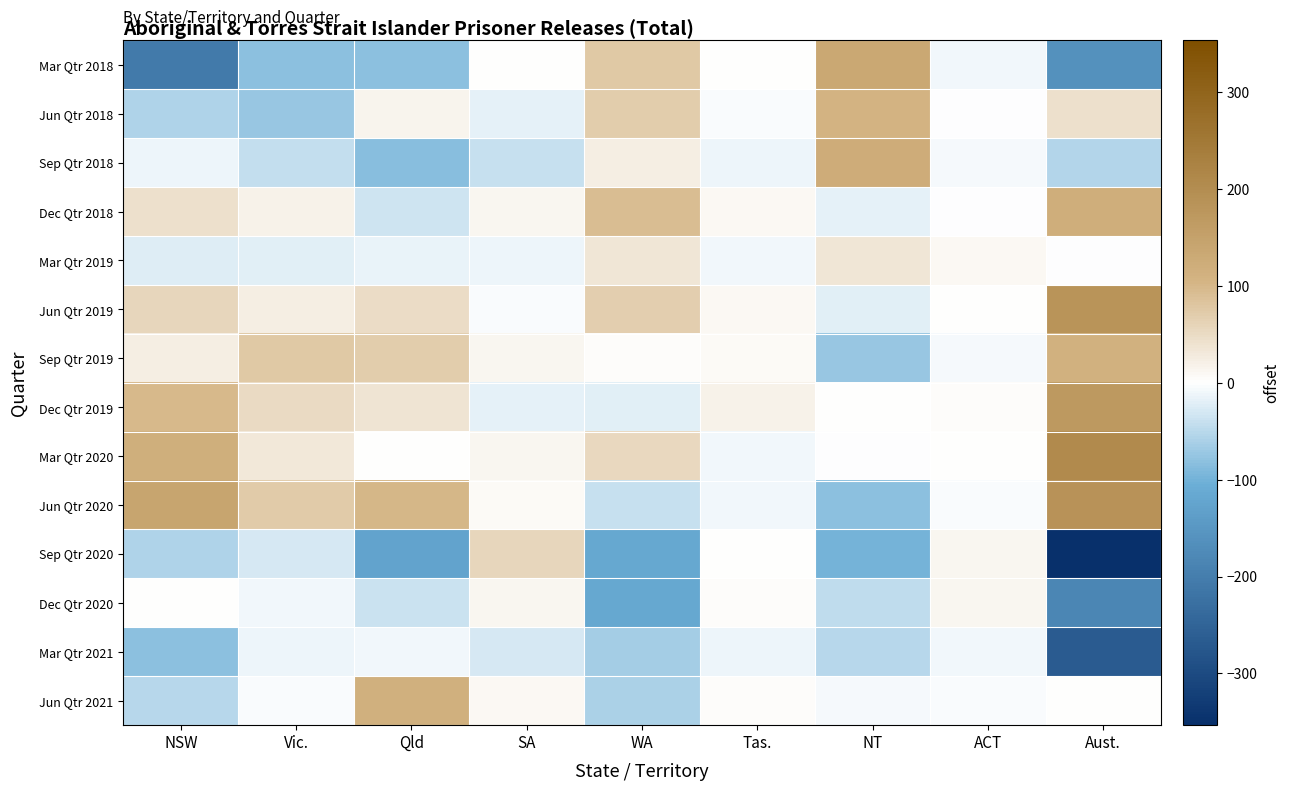

Reading left to right, what are all the values shown in this chart?

Mar Qtr 2018: NSW=-205.5	Vic.=-81.9	Qld=-80.6	SA=2.4	WA=76.7	Tas.=0.9	NT=133.9	ACT=-8.4	Aust.=-162.4
Jun Qtr 2018: NSW=-55.5	Vic.=-71.9	Qld=14.4	SA=-16.6	WA=70.7	Tas.=-4.1	NT=106.9	ACT=-1.4	Aust.=42.6
Sep Qtr 2018: NSW=-12.5	Vic.=-41.9	Qld=-84.6	SA=-40.6	WA=22.7	Tas.=-12.1	NT=121.9	ACT=-6.4	Aust.=-53.4
Dec Qtr 2018: NSW=42.5	Vic.=19.1	Qld=-33.6	SA=11.4	WA=91.7	Tas.=10.9	NT=-19.1	ACT=-2.4	Aust.=120.6
Mar Qtr 2019: NSW=-22.5	Vic.=-20.9	Qld=-14.6	SA=-11.6	WA=34.7	Tas.=-10.1	NT=33.9	ACT=8.6	Aust.=-2.4
Jun Qtr 2019: NSW=57.5	Vic.=23.1	Qld=48.4	SA=-4.6	WA=66.7	Tas.=10.9	NT=-21.1	ACT=1.6	Aust.=182.6
Sep Qtr 2019: NSW=23.5	Vic.=75.1	Qld=69.4	SA=11.4	WA=3.7	Tas.=7.9	NT=-73.1	ACT=-7.4	Aust.=110.6
Dec Qtr 2019: NSW=98.5	Vic.=50.1	Qld=36.4	SA=-17.6	WA=-21.3	Tas.=17.9	NT=0.9	ACT=3.6	Aust.=168.6
Mar Qtr 2020: NSW=118.5	Vic.=31.1	Qld=1.4	SA=11.4	WA=53.7	Tas.=-10.1	NT=-2.1	ACT=2.6	Aust.=206.6
Jun Qtr 2020: NSW=142.5	Vic.=73.1	Qld=100.4	SA=6.4	WA=-40.3	Tas.=-10.1	NT=-80.1	ACT=-4.4	Aust.=187.6
Sep Qtr 2020: NSW=-56.5	Vic.=-28.9	Qld=-124.6	SA=56.4	WA=-117.3	Tas.=1.9	NT=-97.1	ACT=12.6	Aust.=-353.4
Dec Qtr 2020: NSW=1.5	Vic.=-10.9	Qld=-37.6	SA=11.4	WA=-117.3	Tas.=2.9	NT=-46.1	ACT=12.6	Aust.=-183.4
Mar Qtr 2021: NSW=-81.5	Vic.=-11.9	Qld=-8.6	SA=-28.6	WA=-65.3	Tas.=-11.1	NT=-51.1	ACT=-8.4	Aust.=-266.4
Jun Qtr 2021: NSW=-50.5	Vic.=-3.9	Qld=114.4	SA=8.4	WA=-59.3	Tas.=3.9	NT=-7.1	ACT=-3.4	Aust.=2.6